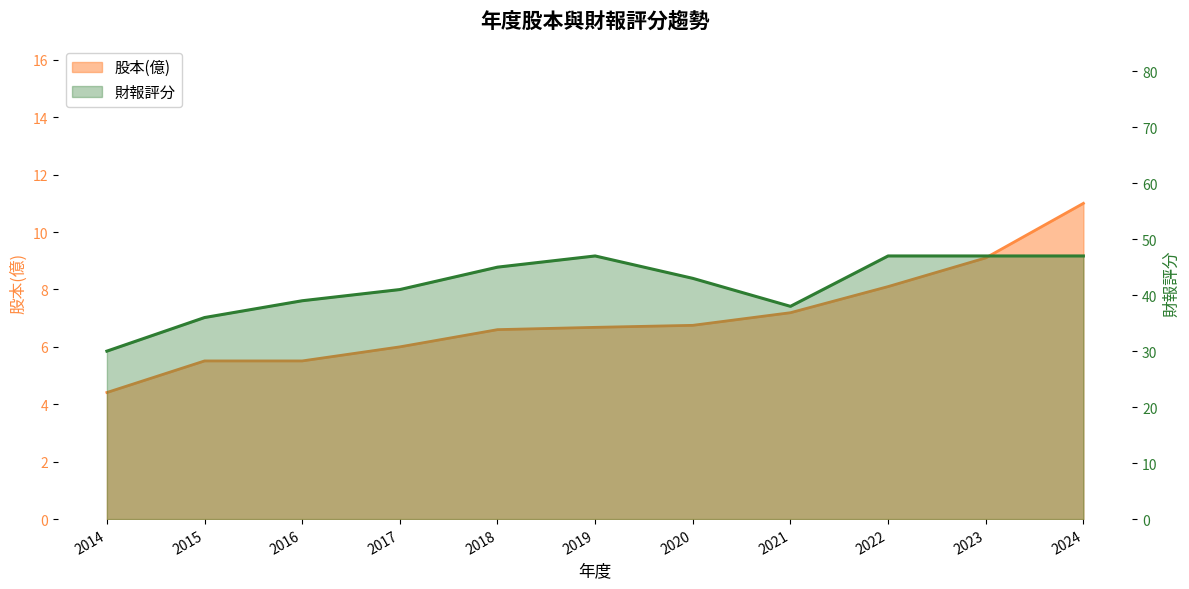

Read the 股本(億) value at 2018.

6.6